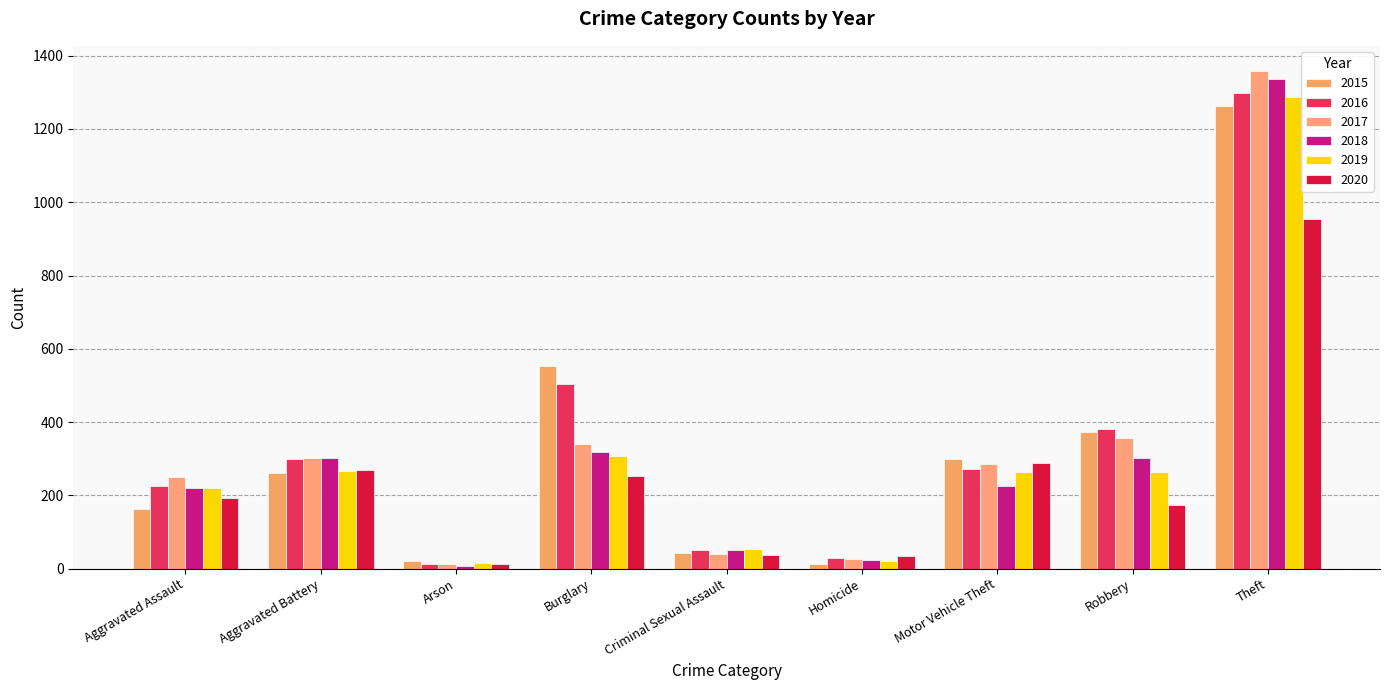

Count the number of categories in the chart.

9